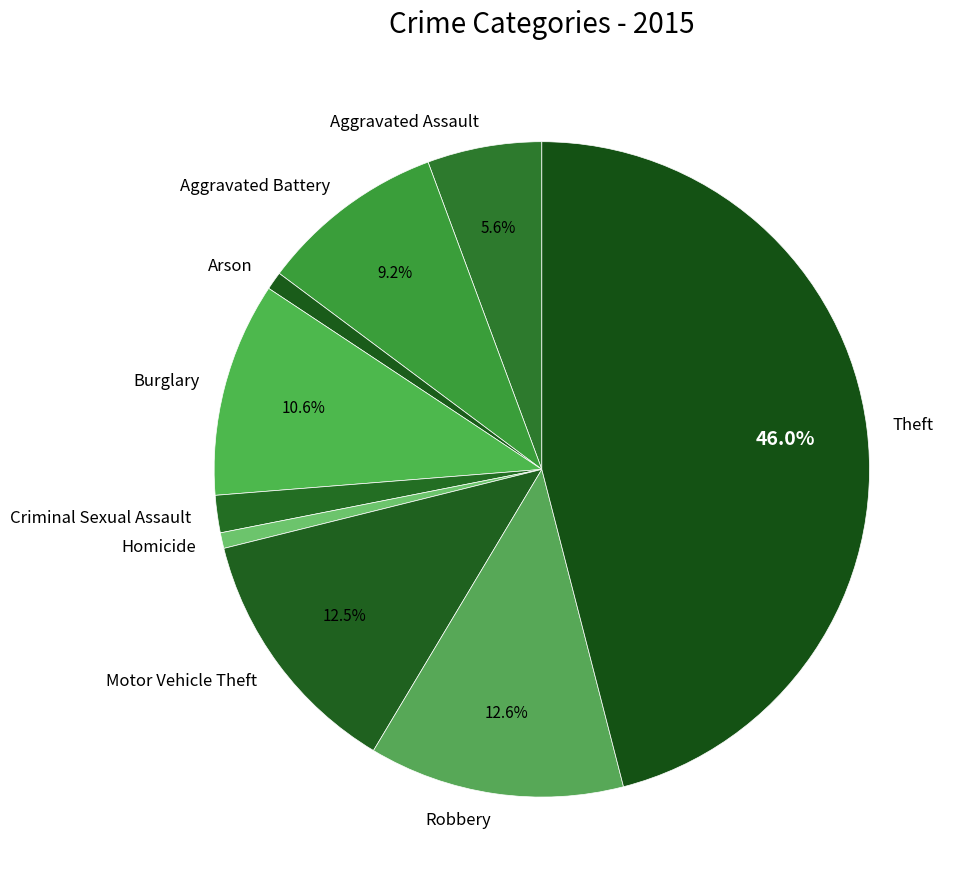

Which has a higher value, Arson or Theft?

Theft